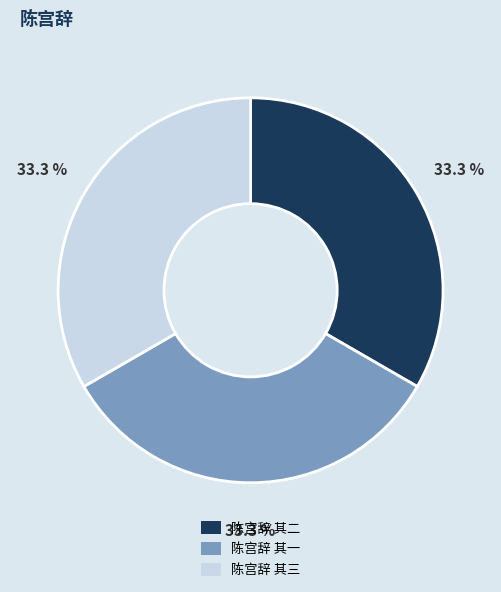

What is the ratio of the value at 陈宫辞 其一 to the value at 陈宫辞 其二?

1.0